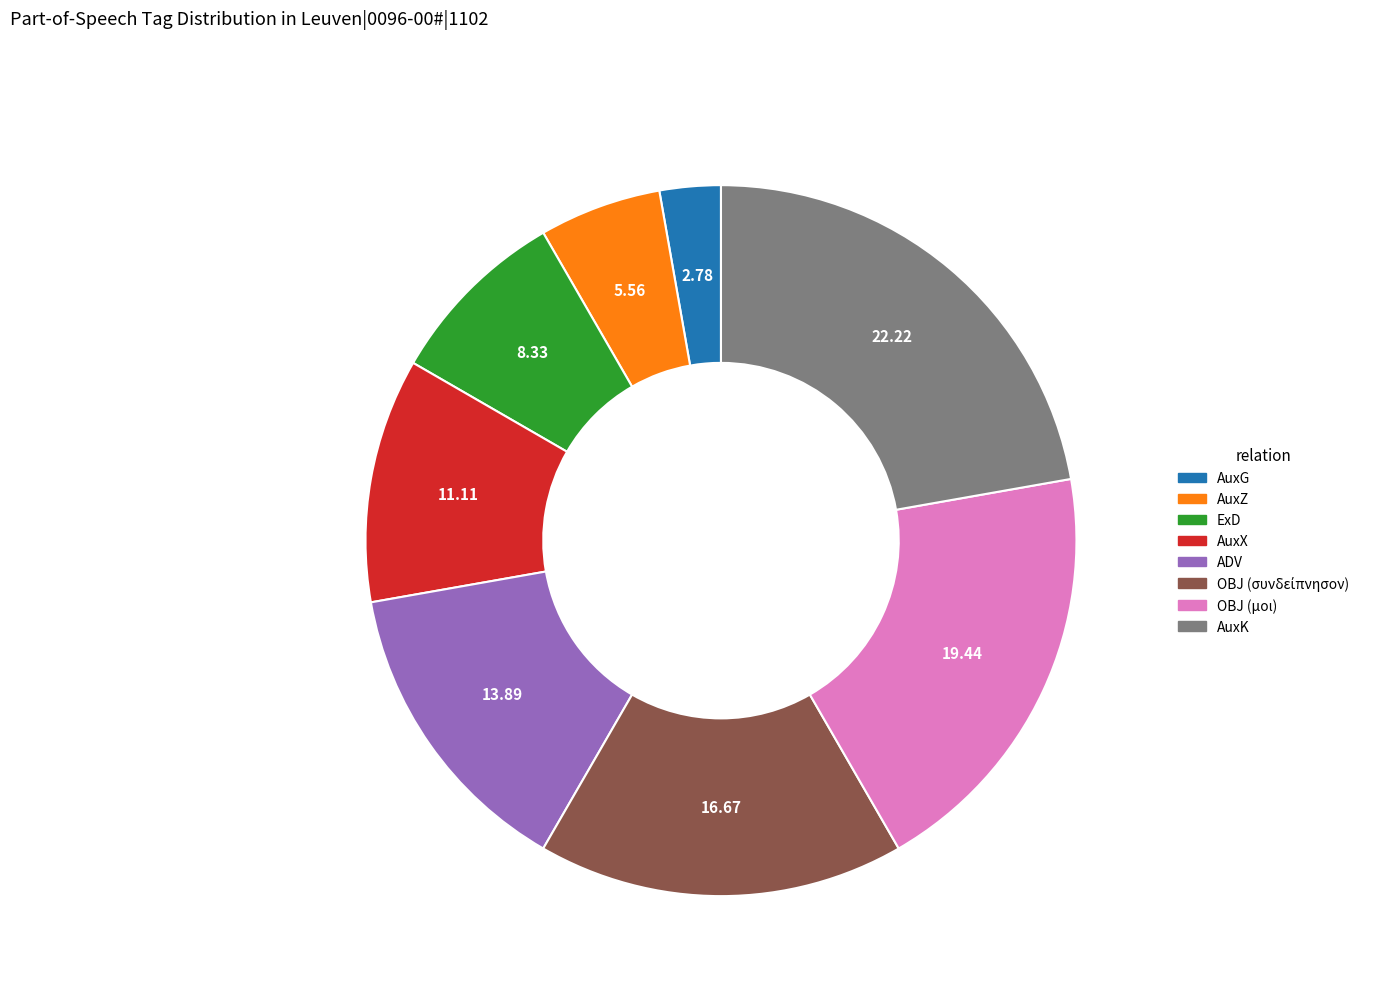

Count the number of slices in the pie.

8